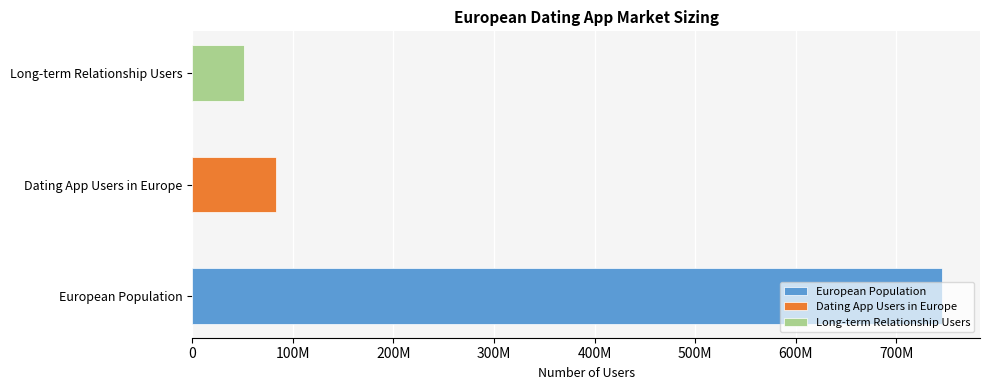

What is the ratio of the value at Long-term Relationship Users to the value at European Population?

0.1